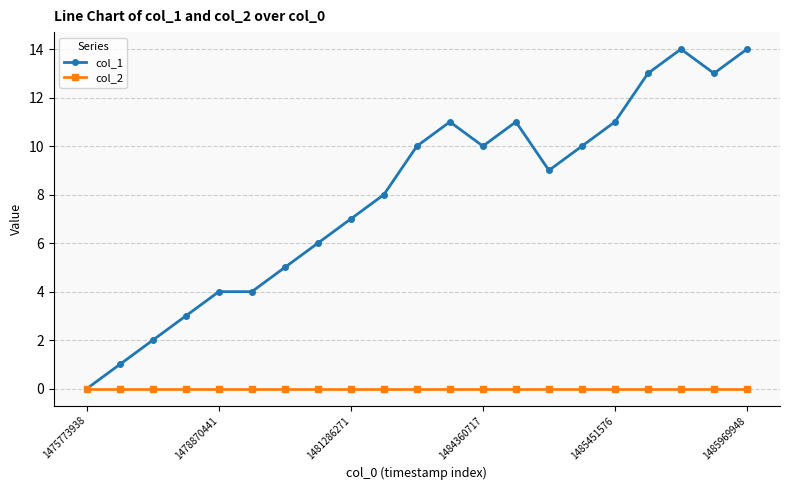

What is the maximum value shown in the chart?

14